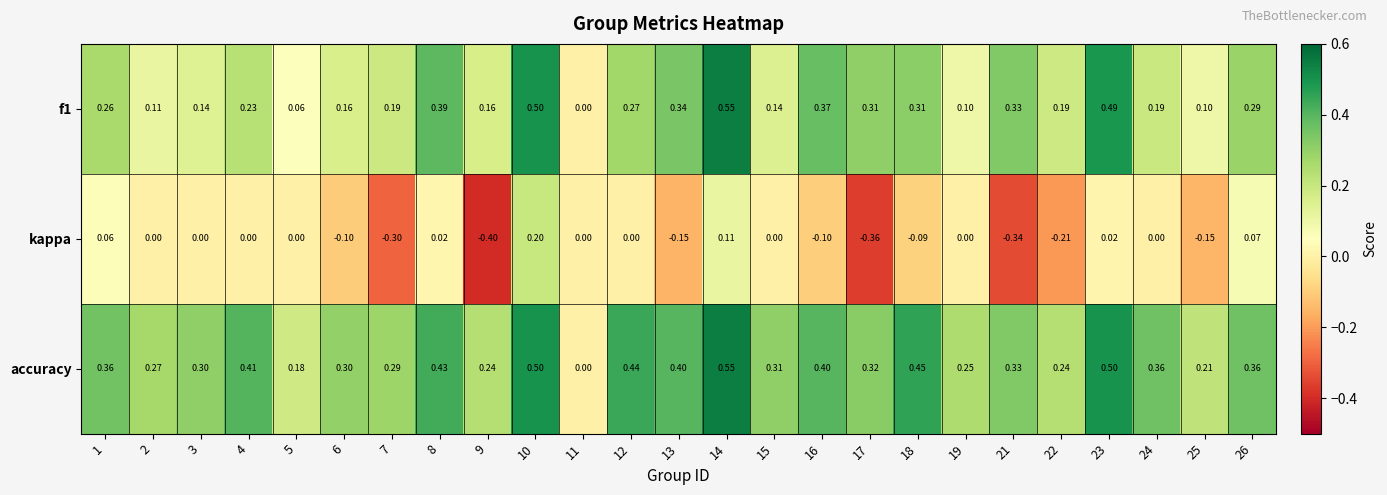

Which series has the largest range (max minus min)?

kappa